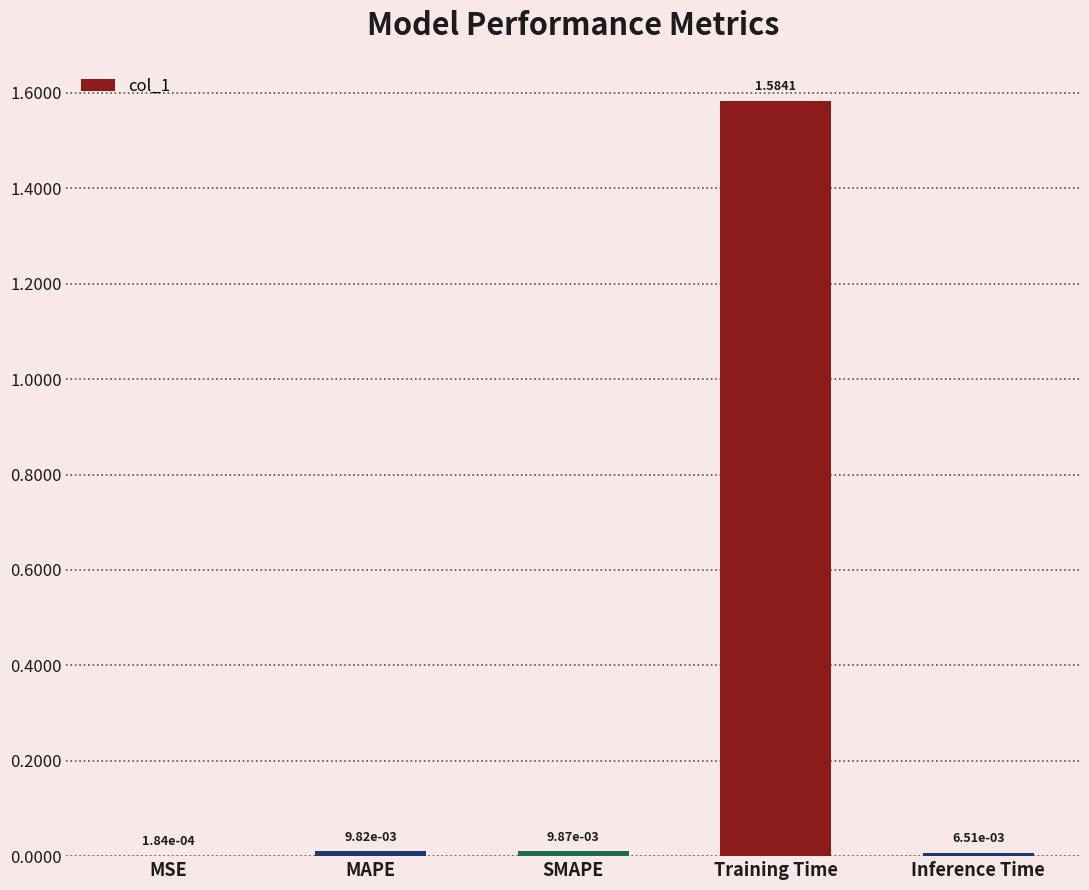

How many data points does each series have?

5